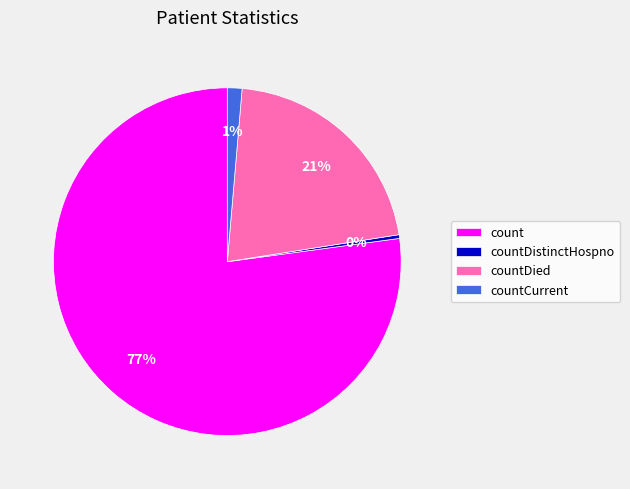

How many slices are in this pie chart?

4